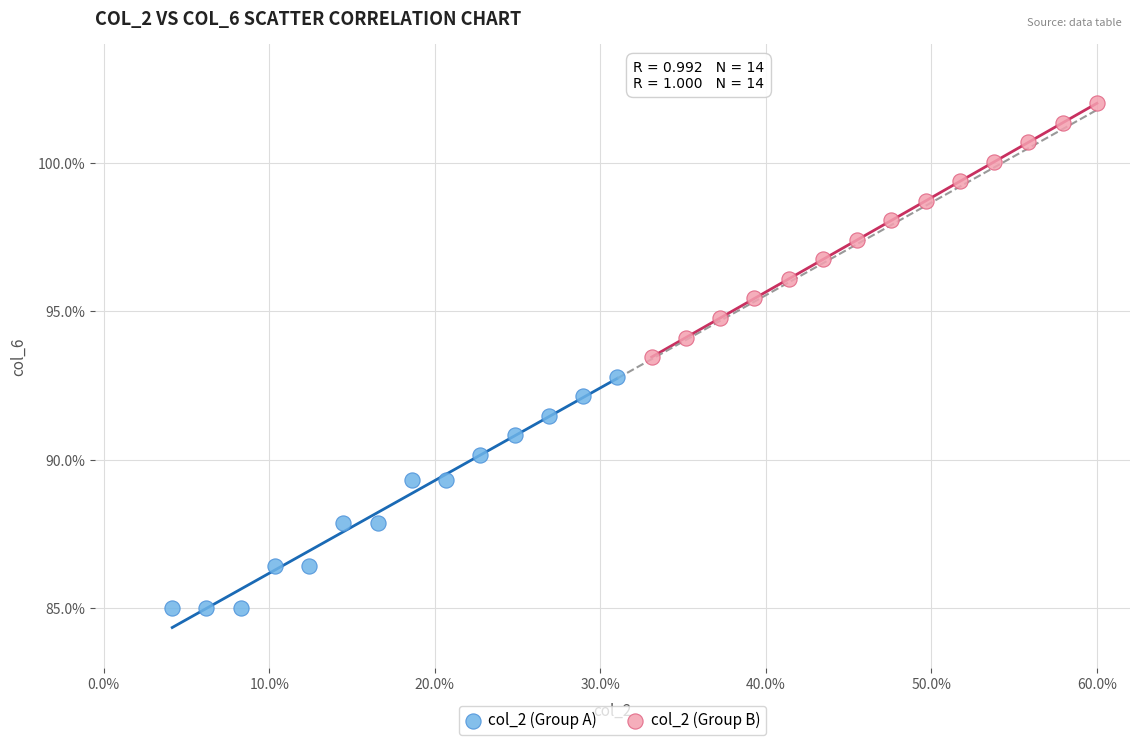

Which series reaches the minimum Y coordinate?

col_2 (Group A)